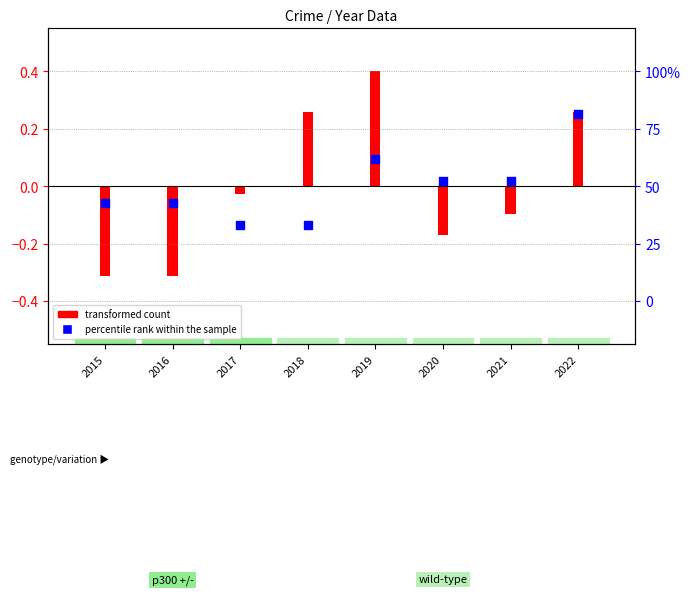

Which has a higher value, 2016 or 2022?

2022